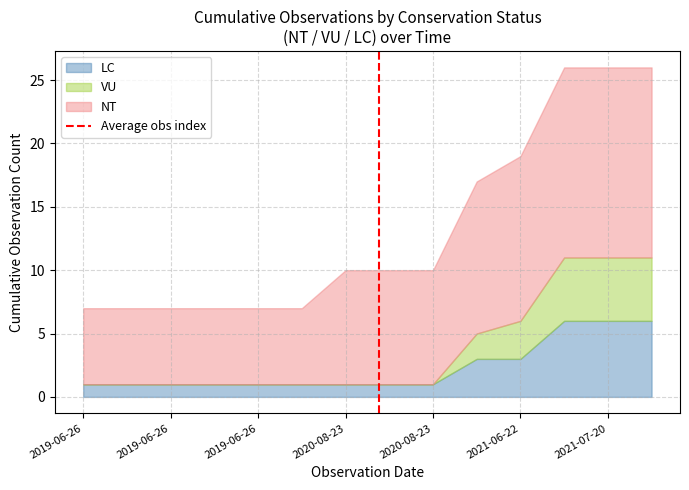

What is the difference between the values at 2019-06-26 and 2019-06-26?

1